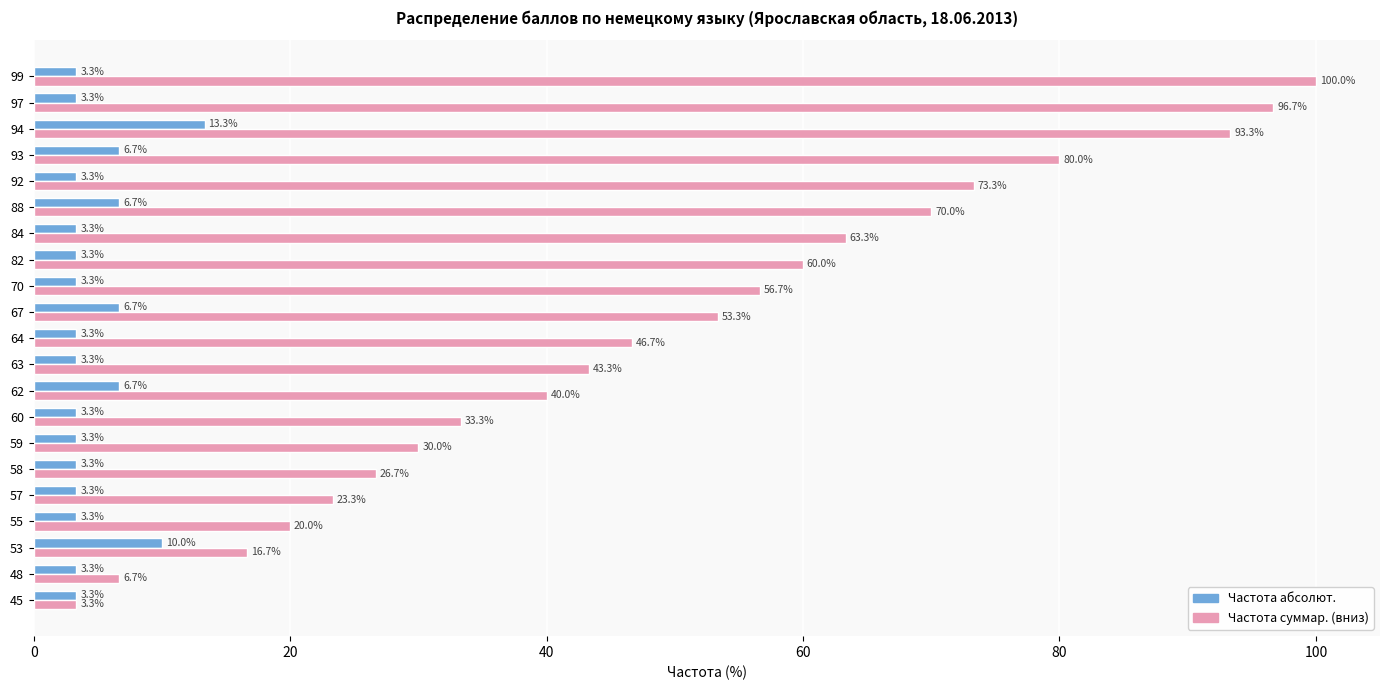

Where is Частота суммар. (вниз) nearest to the value 51?

67